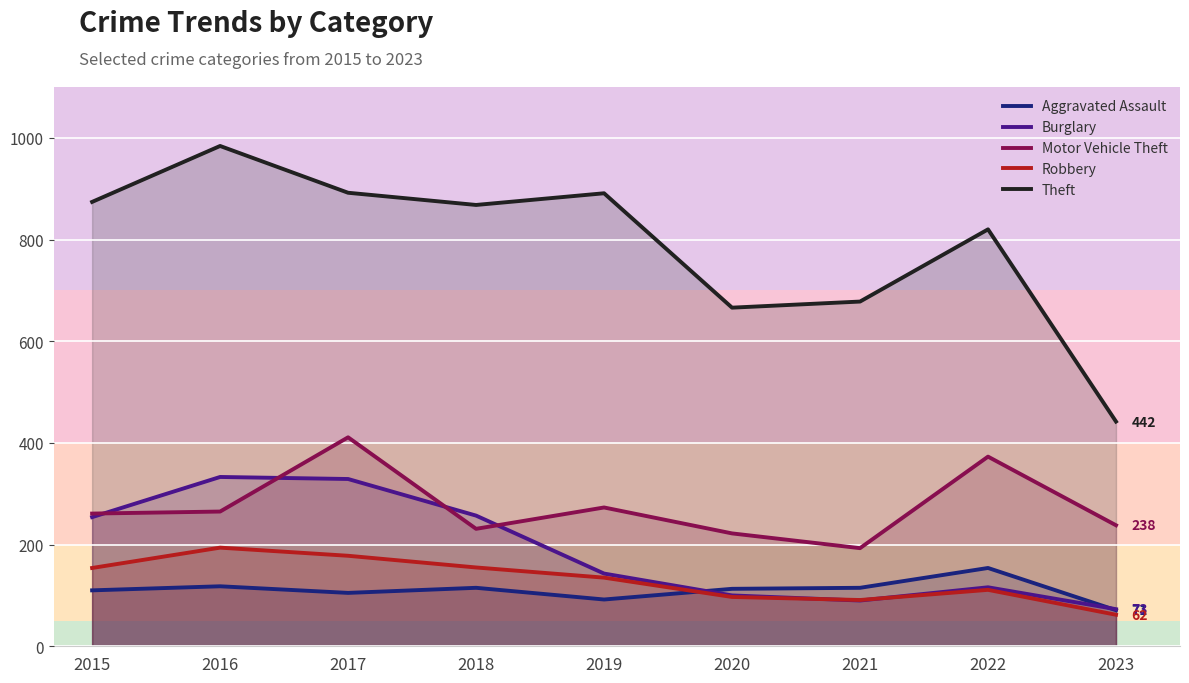

Between which two adjacent categories do Burglary and Robbery first intersect?

2020 and 2021